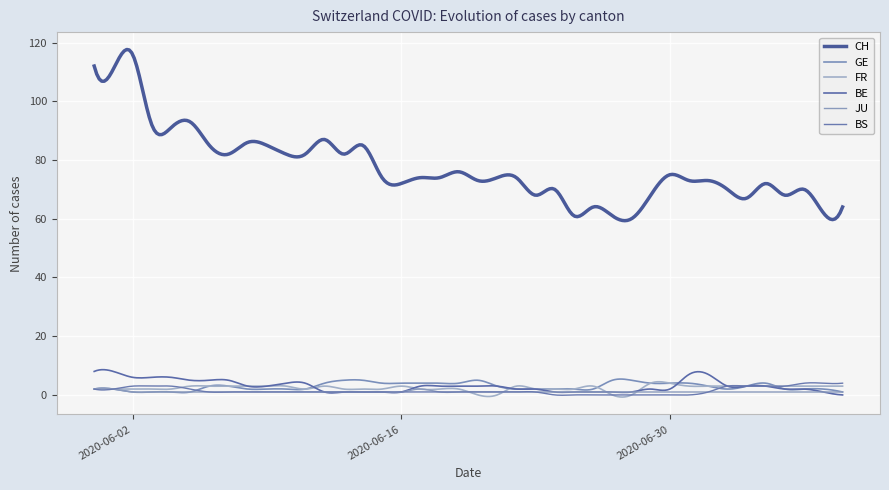

Does the chart have visible grid lines?

Yes